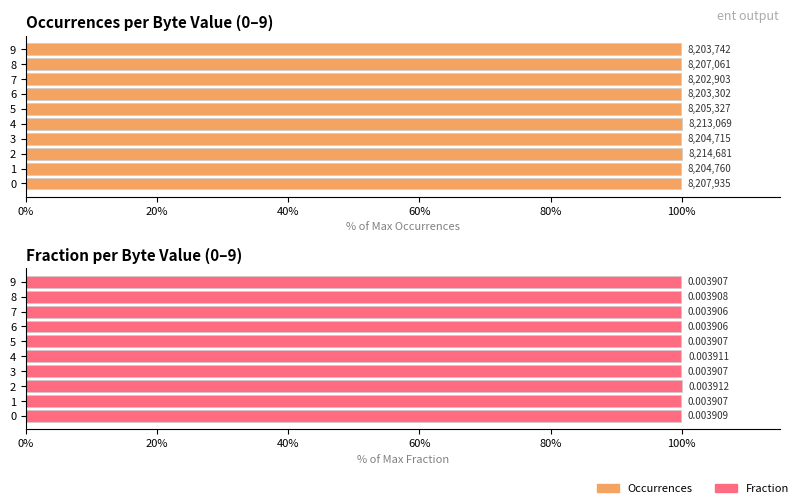

Which series has the largest total across all categories?

Occurrences